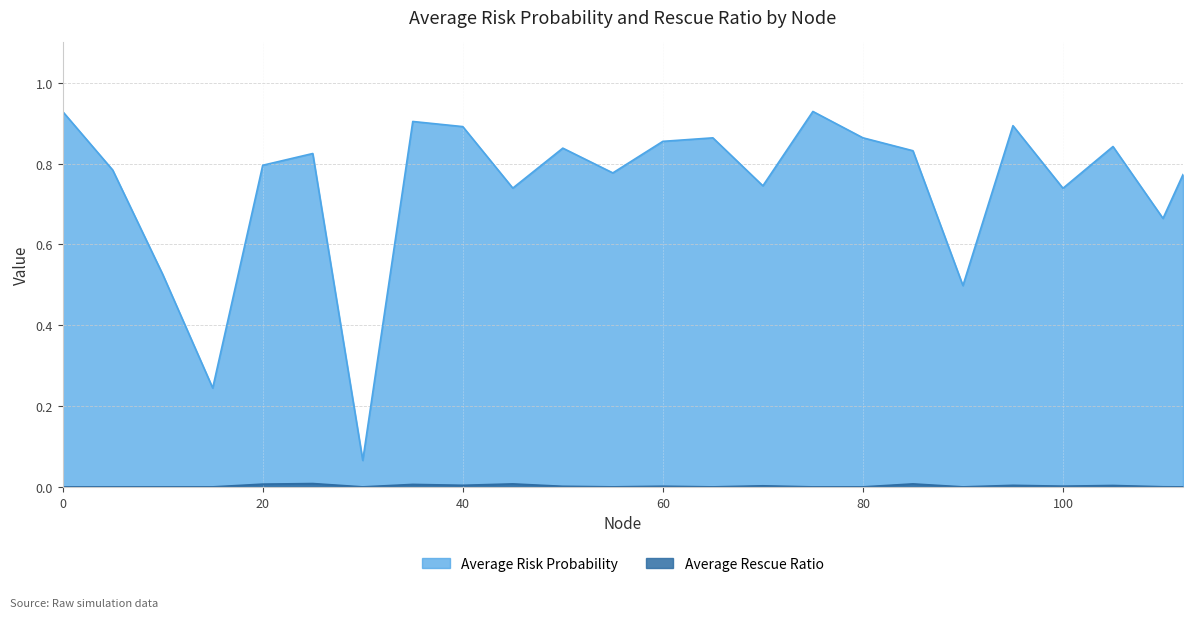

True or false: Average Risk Probability and Average Rescue Ratio intersect in this chart.

False